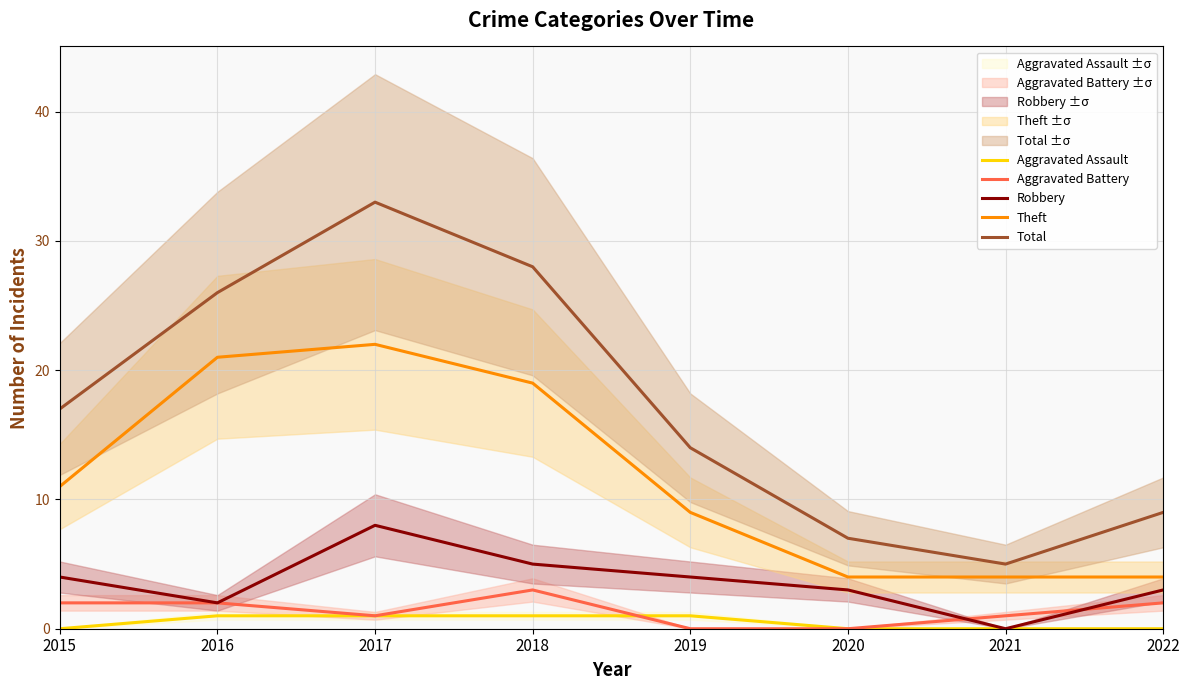

What is the difference between the second highest and minimum values in the Total series?

23